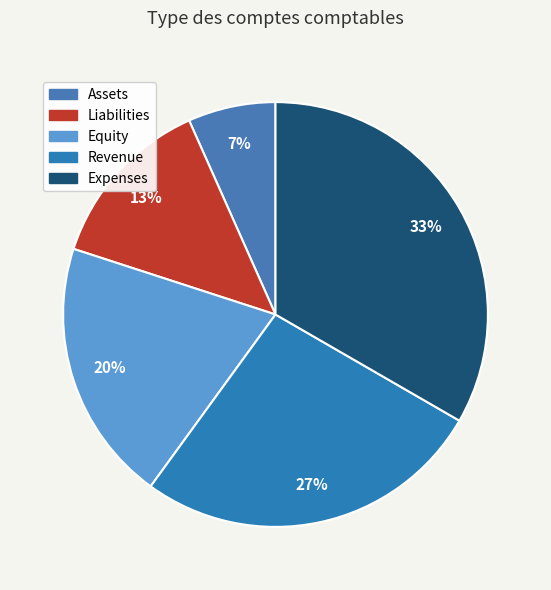

To the nearest percent, what percentage of the pie is Liabilities?

13%